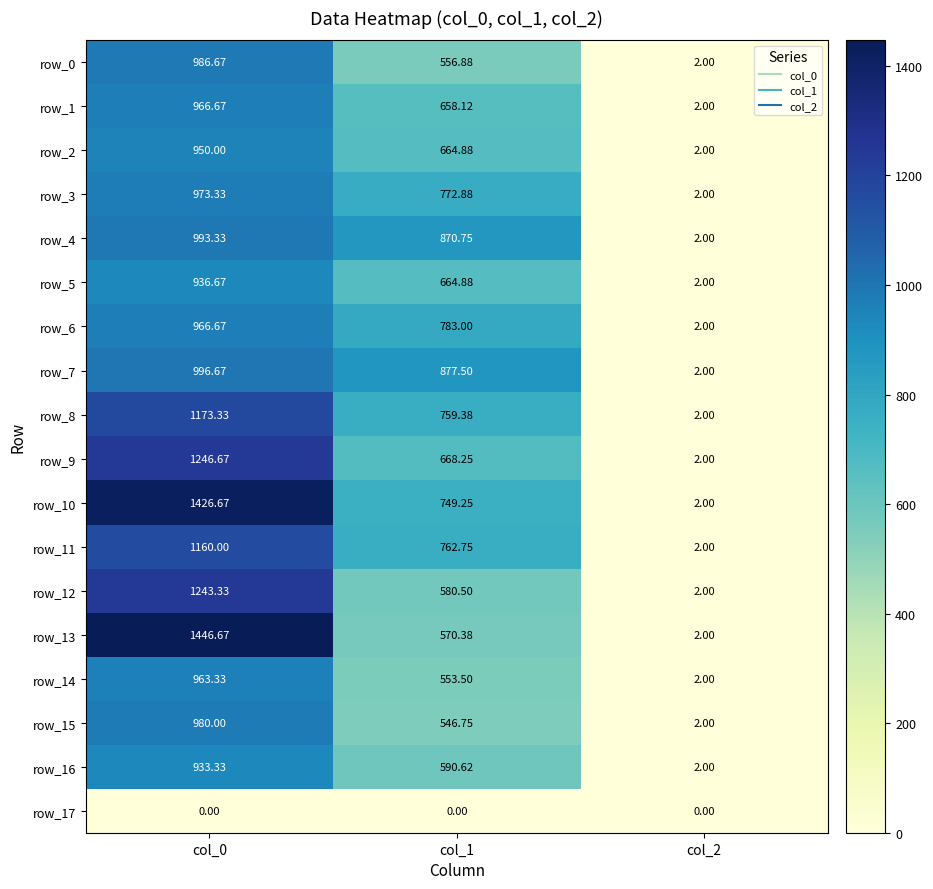

What is the average value of the row_1 series?

542.3